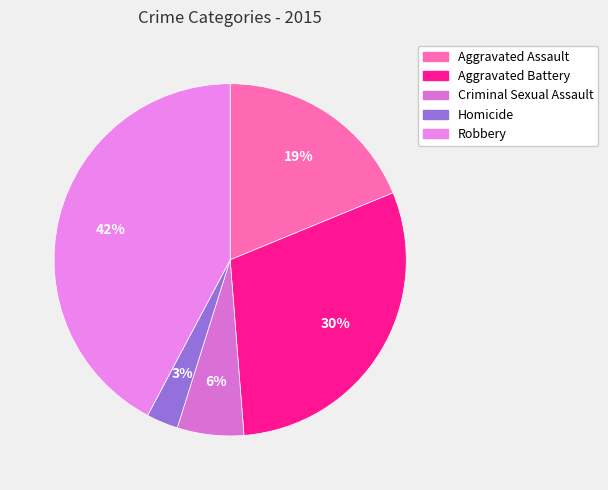

Do Aggravated Assault and Criminal Sexual Assault together represent more than half of the pie?

No